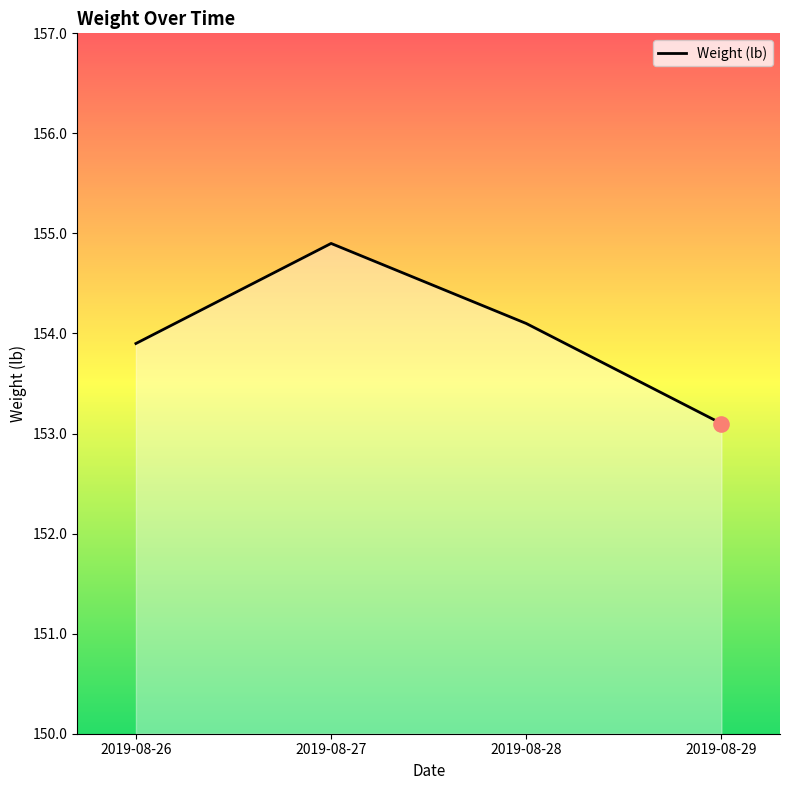

What is the change in value from 2019-08-26 to 2019-08-27?

+1.0